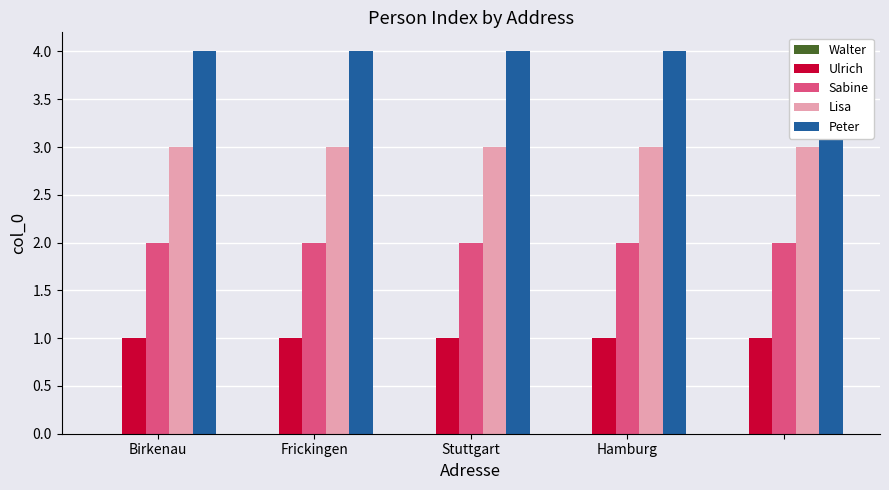

Is it true that Peter equals 4 at Frickingen?

True